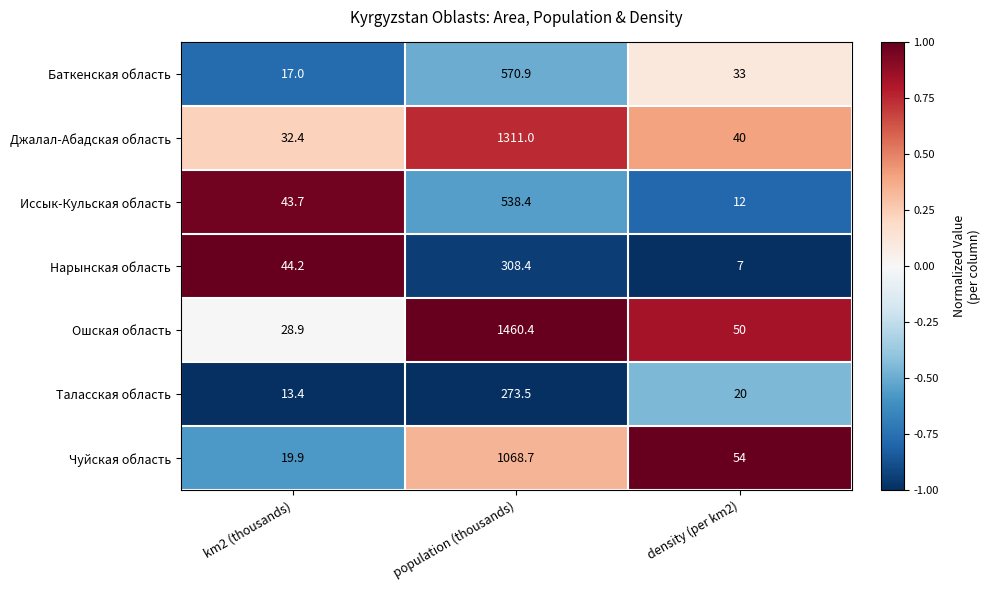

The Иссык-Кульская область series shows 741.2 at population (thousands). True or false?

False